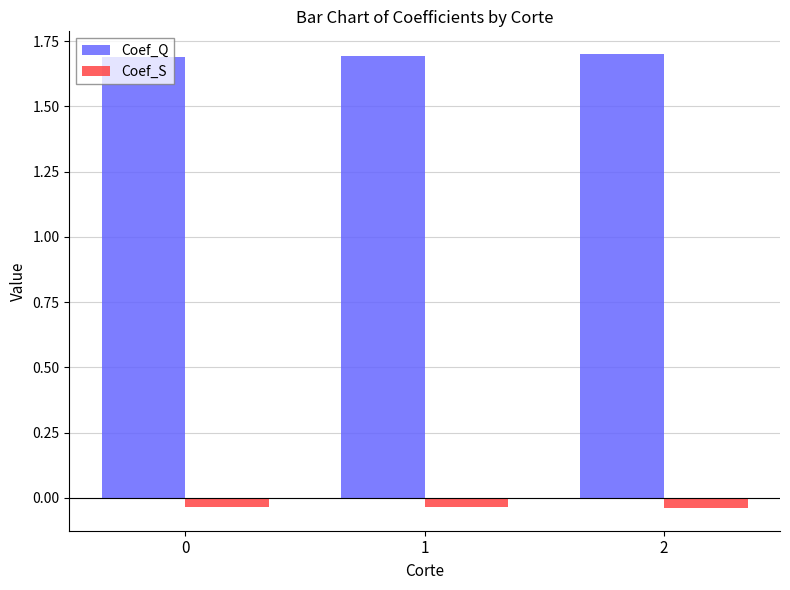

Rank the series by their maximum value, from highest to lowest.

Coef_Q, Coef_S